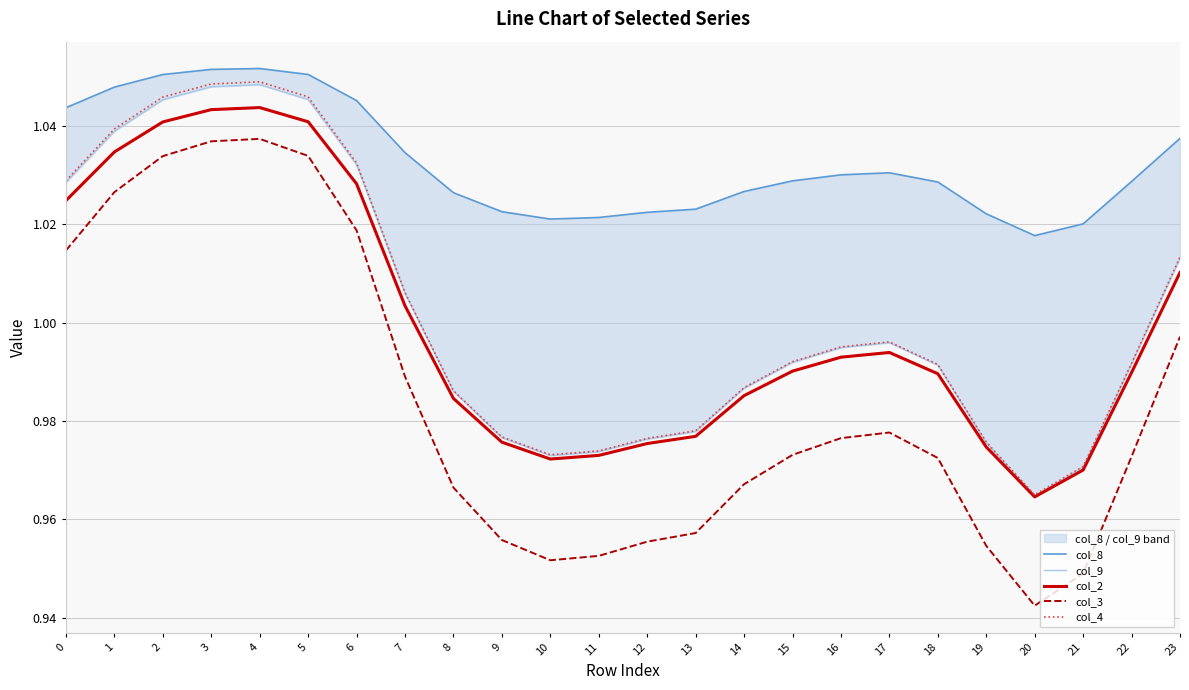

What is the value of the col_4 point at the 19th from the left?

1.0